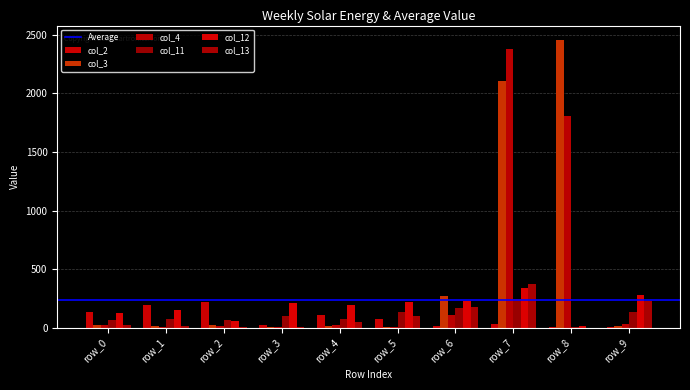

What is the highest value of the col_4 series?

2376